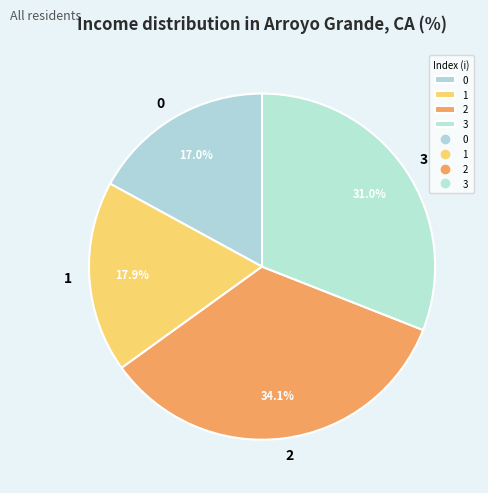

Do 2 and 1 together represent more than half of the pie?

Yes